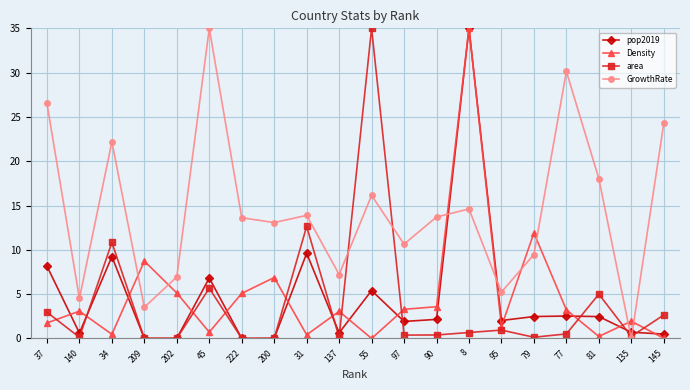

What position from the right is 97?

9